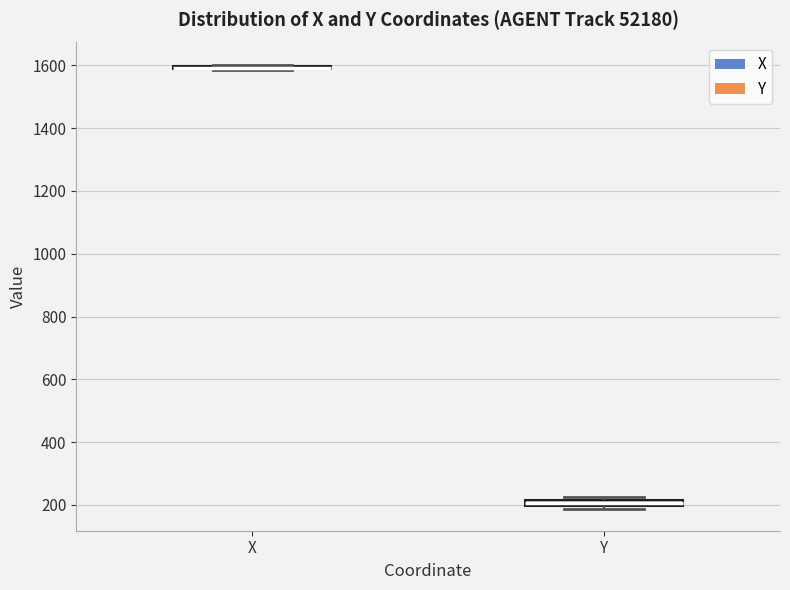

Where is the upper edge of the box for Y on the y-axis? The values are not printed on the chart, so give them approximately, as read against the axis.

220